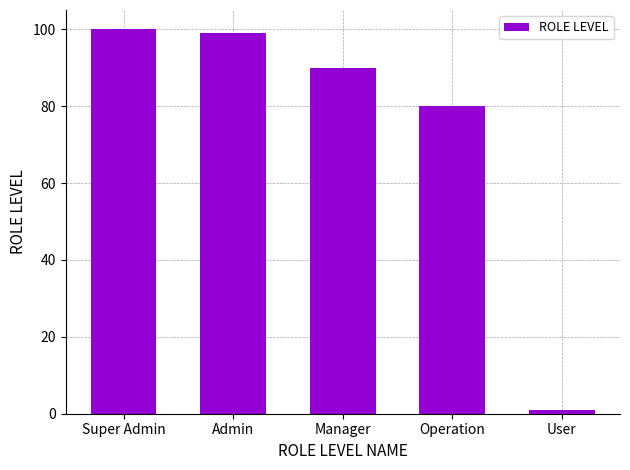

Where is the data nearest to the value 50?

Operation